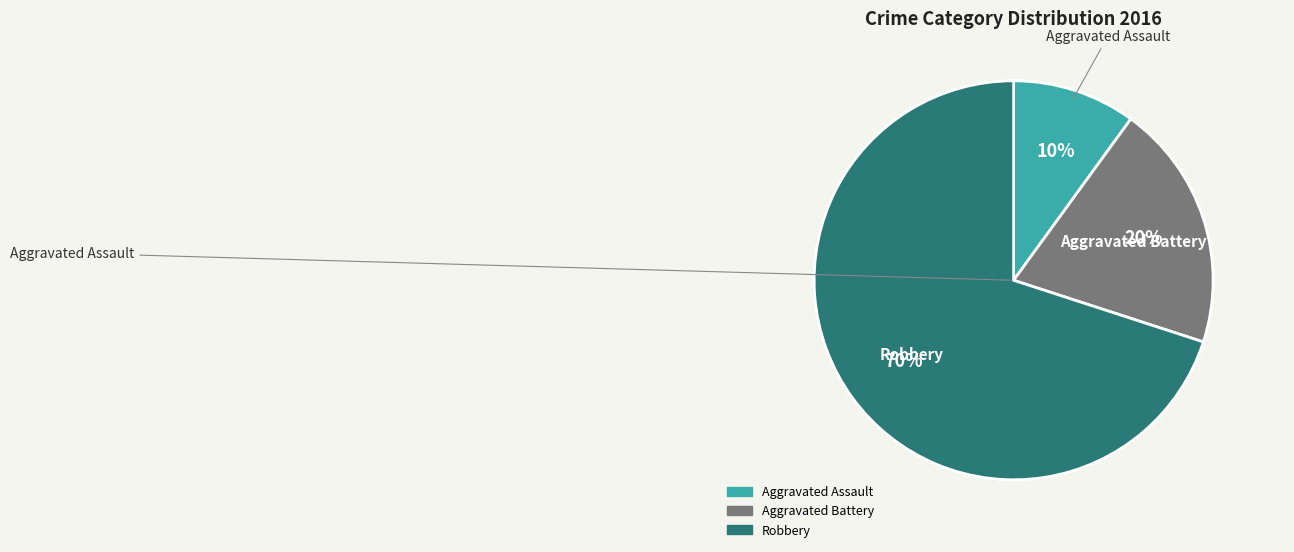

To the nearest percent, what is the combined percentage of Aggravated Assault and Aggravated Battery?

30%